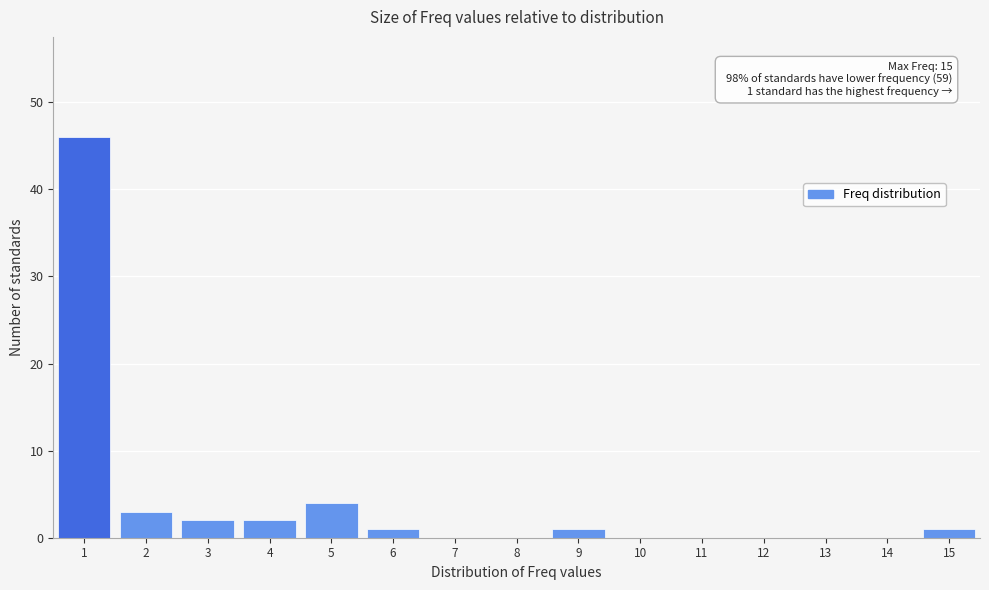

Which range on the x-axis has the tallest bar?

0.5 to 1.5